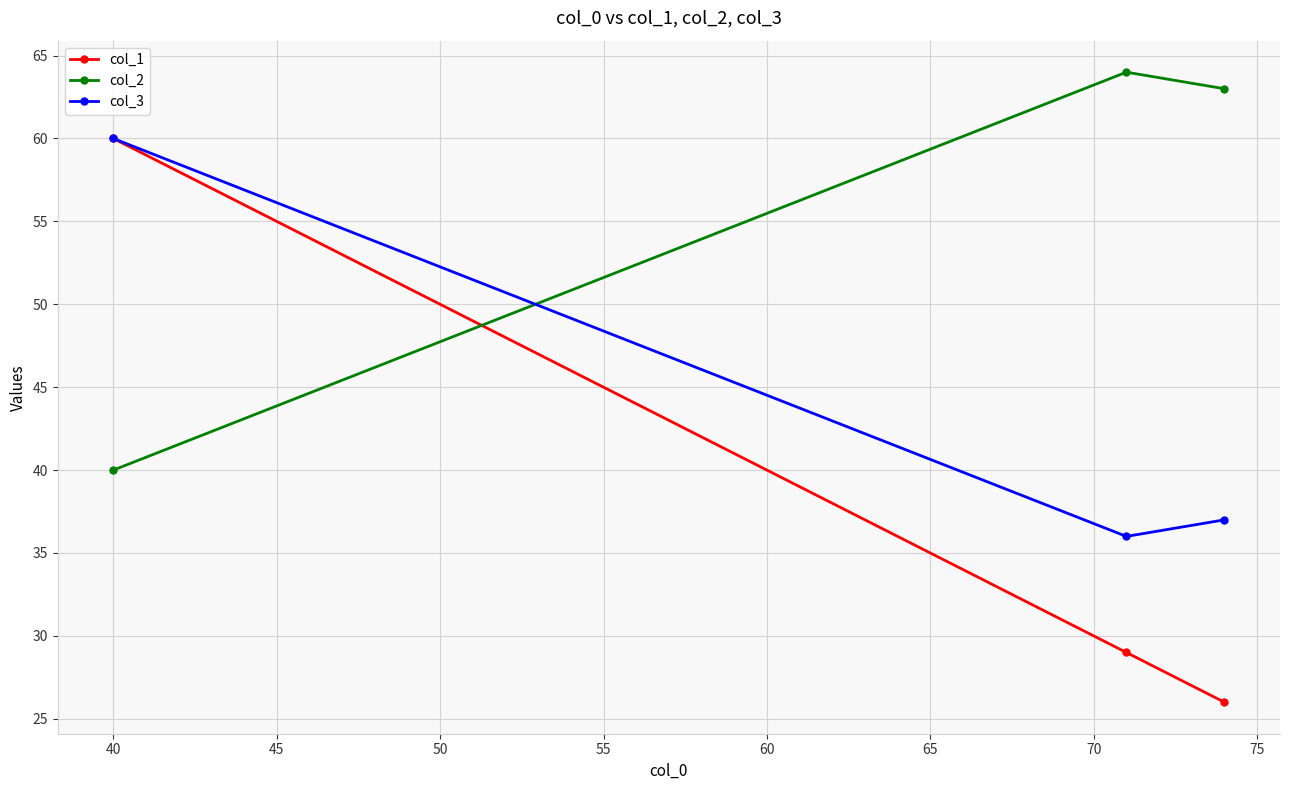

Reading left to right, what are all the values shown in this chart?

col_1: 60	29	26
col_2: 40	64	63
col_3: 60	36	37